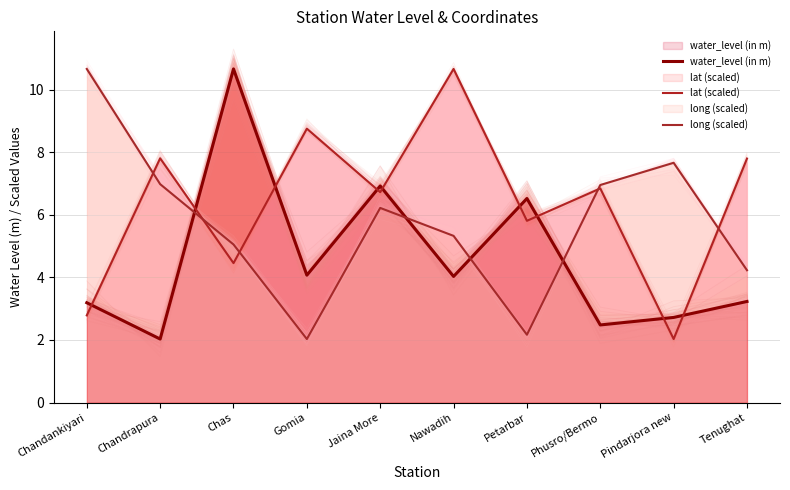

How many times do long (scaled) and lat (scaled) cross each other?

5